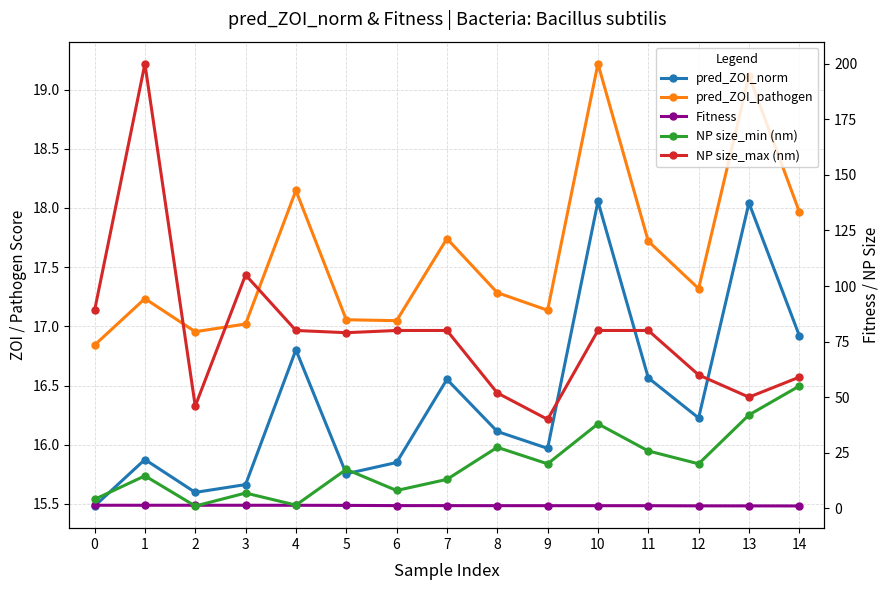

At which label does NP size_min (nm) reach its minimum?

2